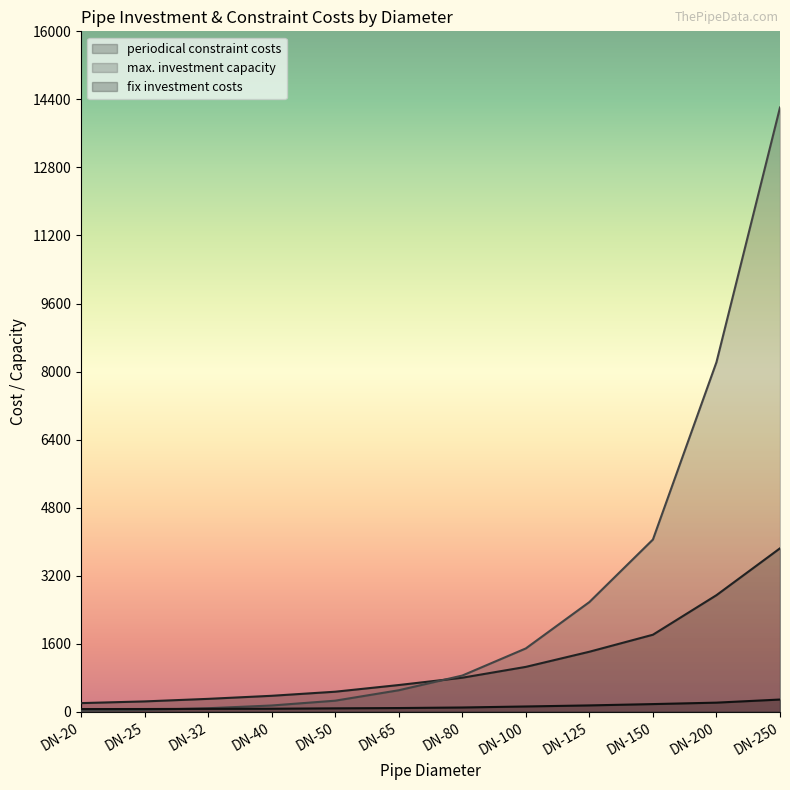

Is it true that periodical constraint costs equals 1056.0 at DN-100?

True